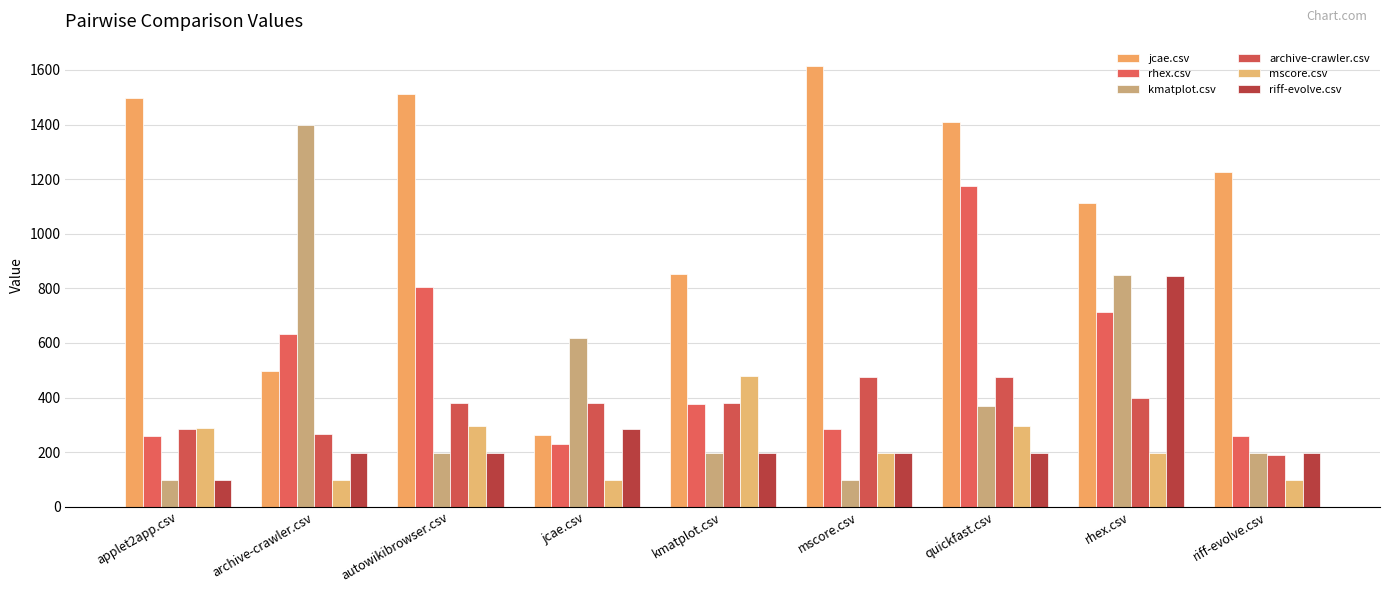

At which category is the sum across all series the highest?

rhex.csv